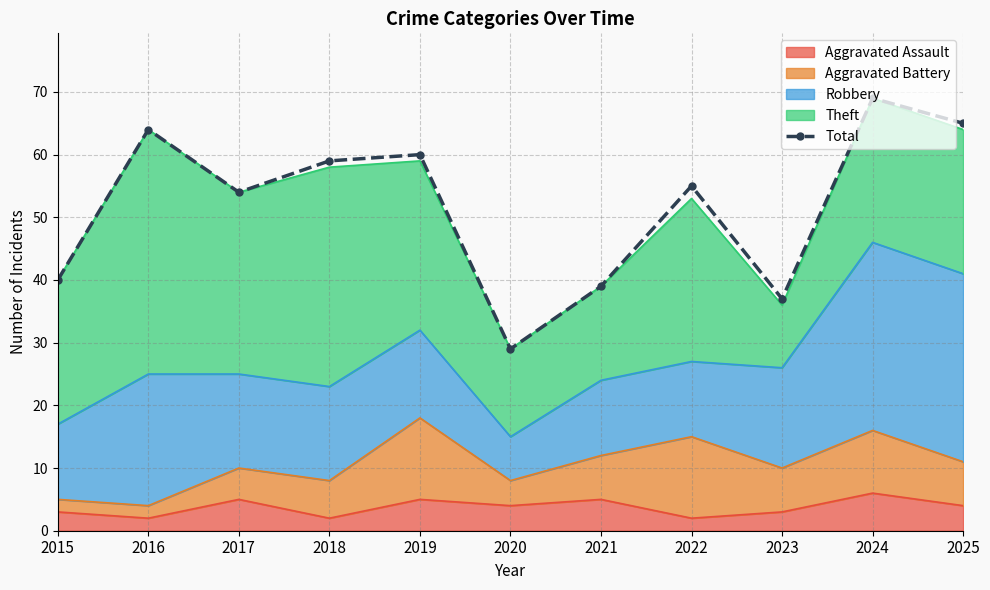

Which label corresponds to the largest value in the chart?

2024